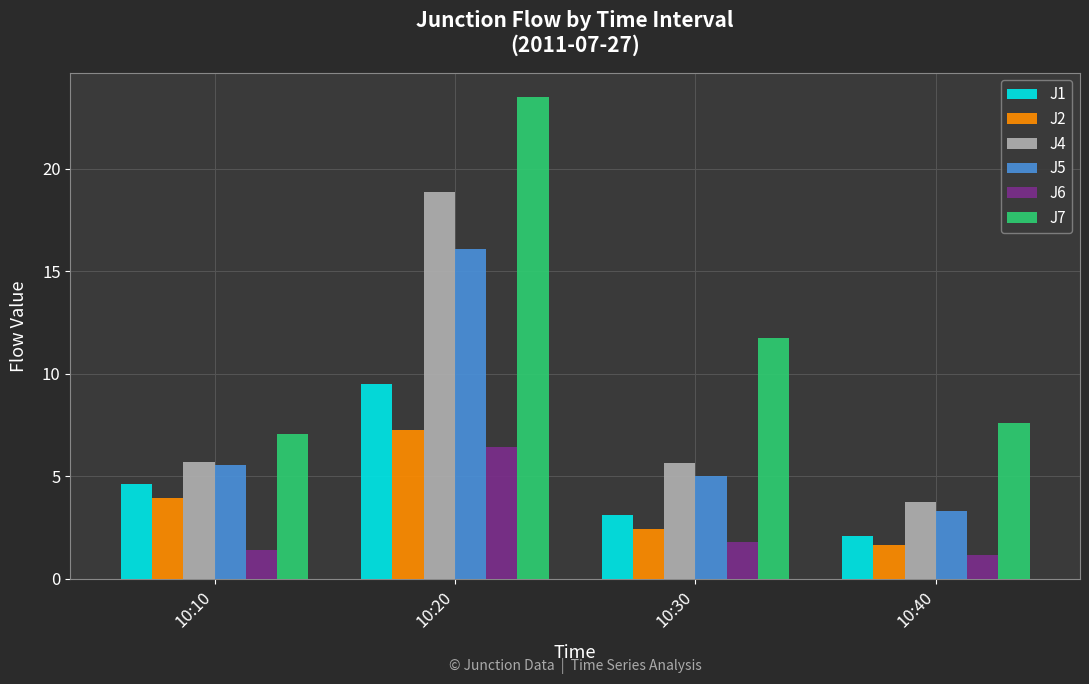

What is the maximum value for J4?

18.9